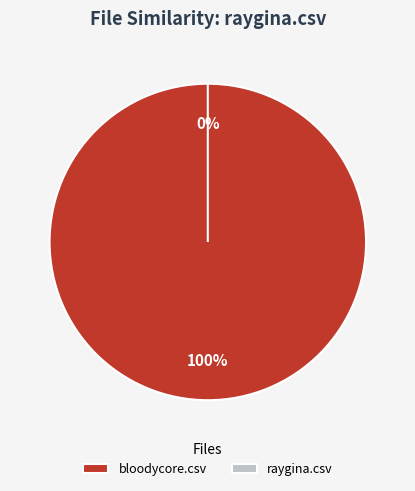

The bloodycore.csv slice represents 99% of the pie. True or false?

False